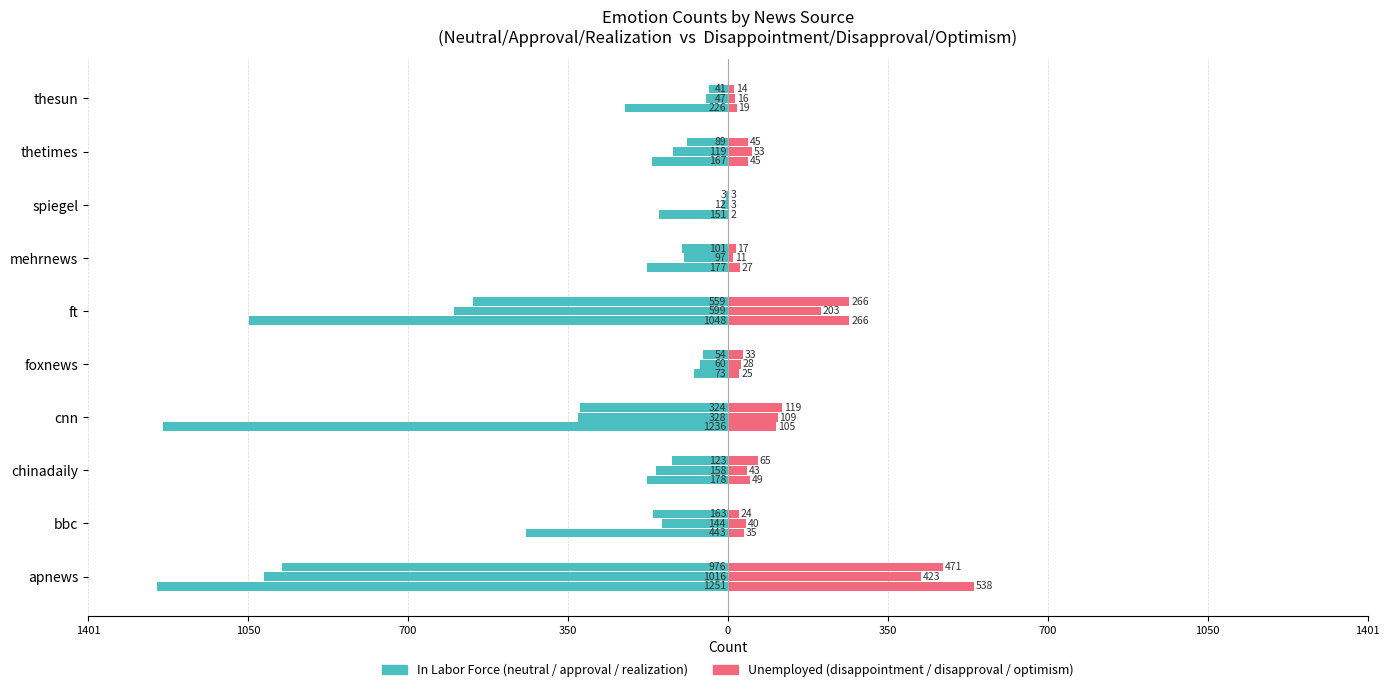

What is the difference between the maximum and minimum values in the disappointment series?

536